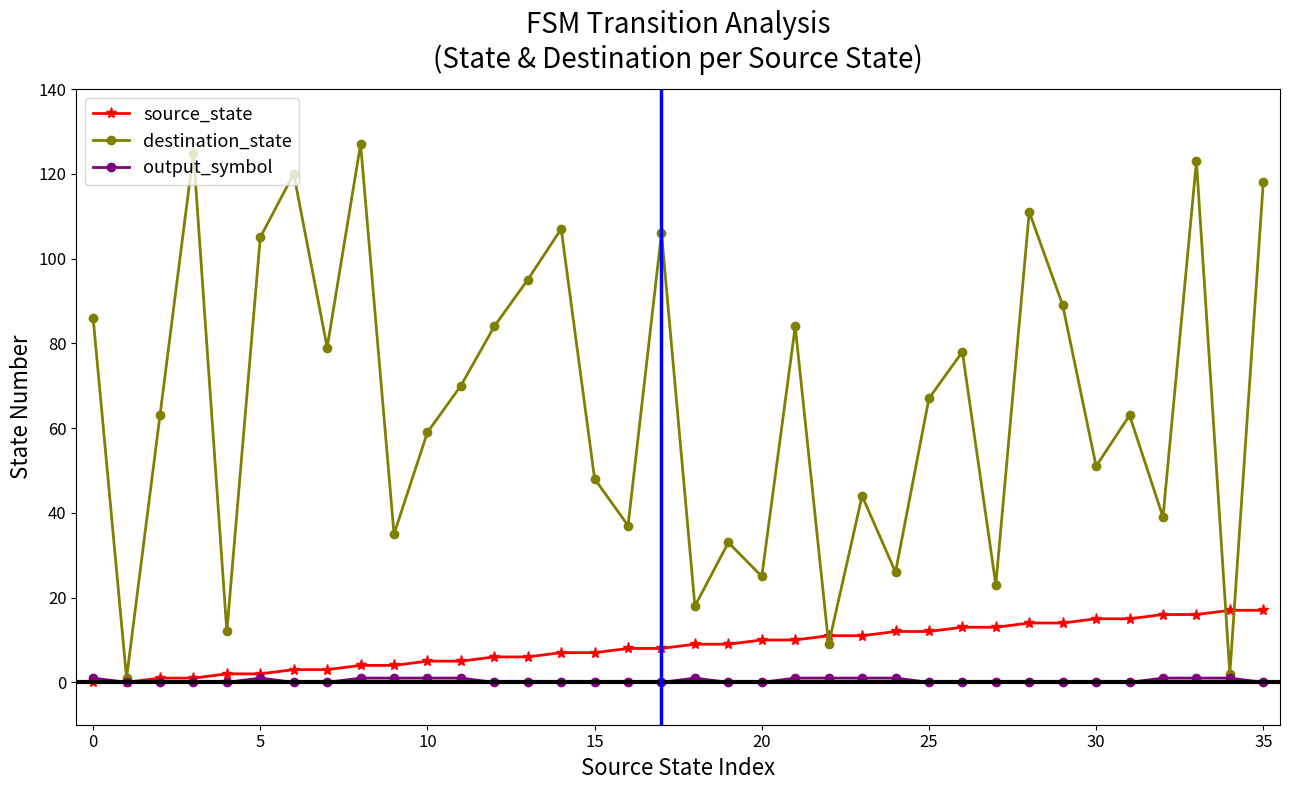

Which series has the widest spread of values?

destination_state